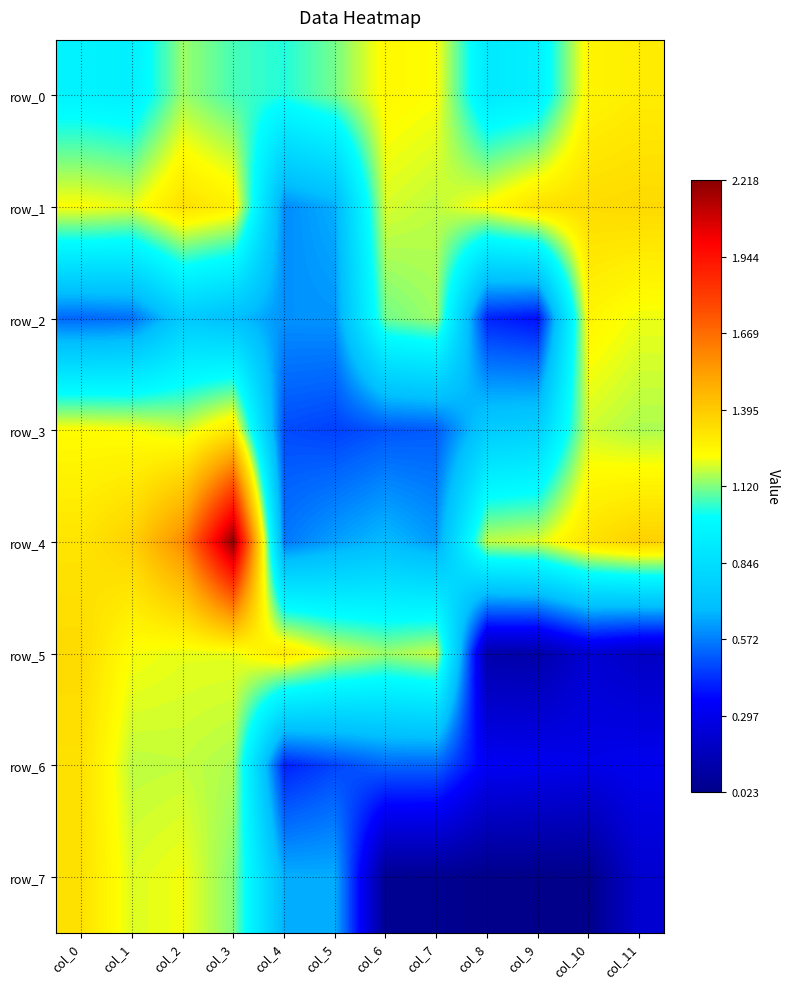

Which series changed the most between col_8 and col_10?

row_2